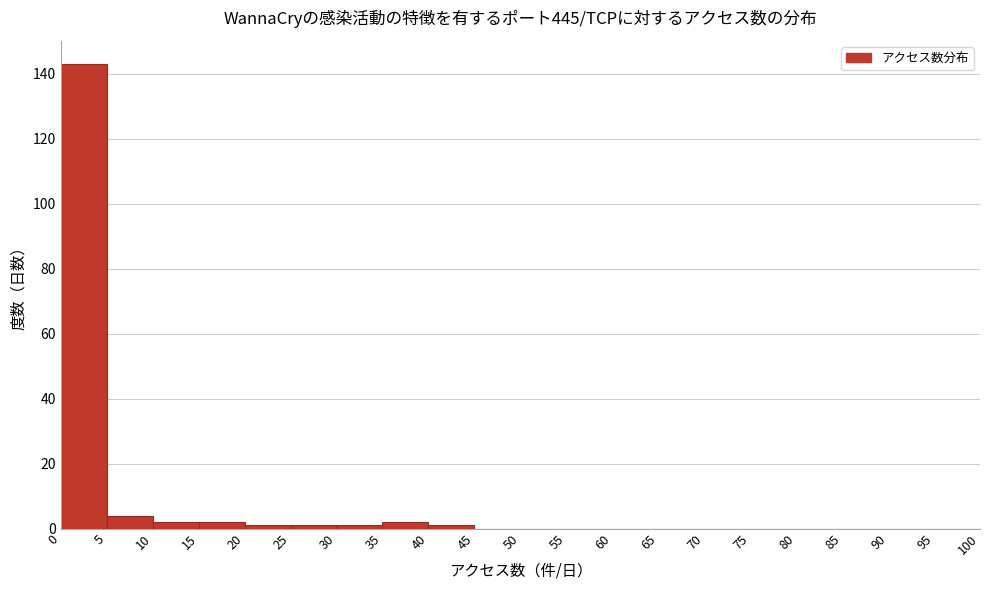

What is the height of the bar covering 15 to 20 on the x-axis? The values are not printed on the chart, so give them approximately, as read against the axis.

2